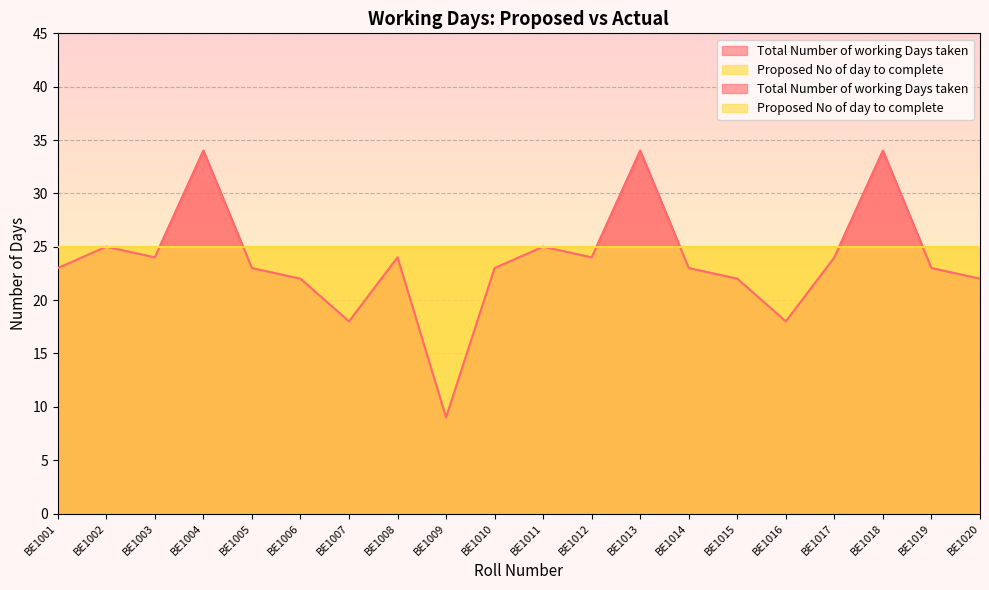

The value at BE1015 is 12. True or false?

False